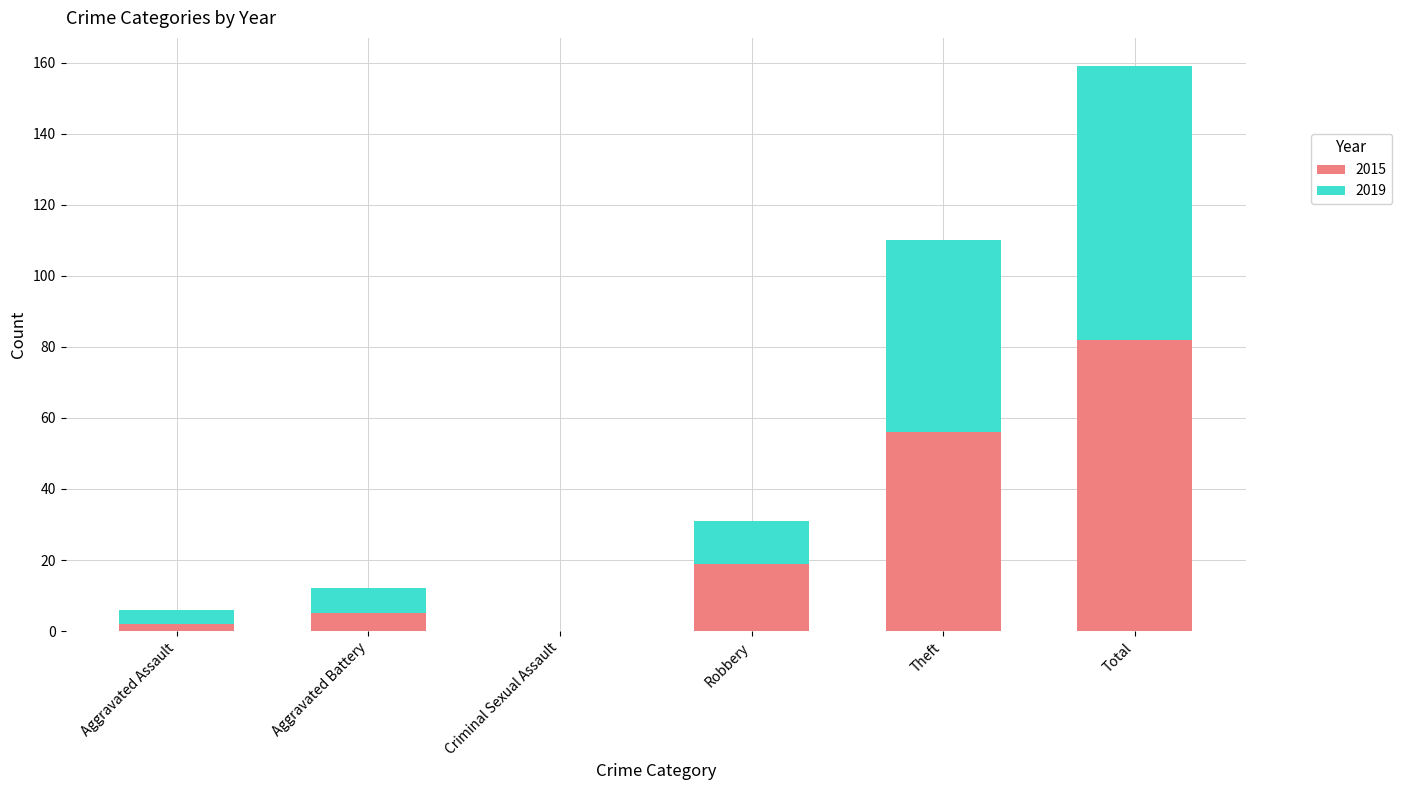

Which category has the highest value in the 2015 series?

Total